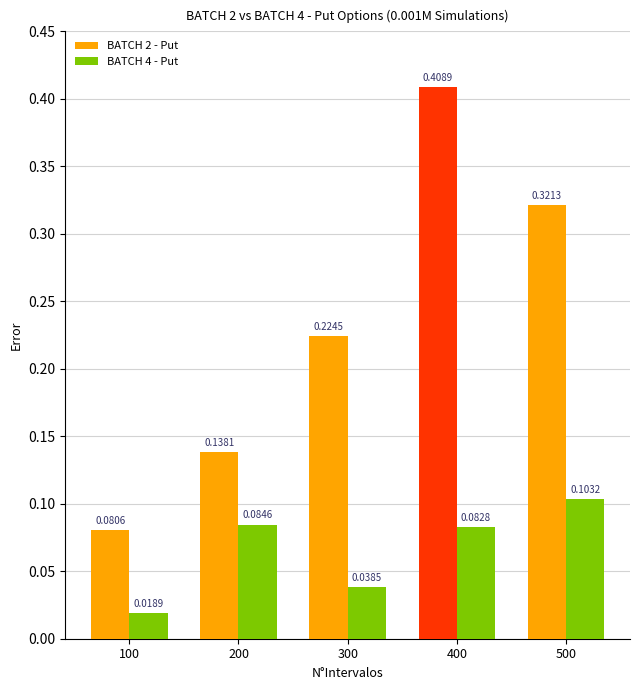

Rank the categories by BATCH 2 - Put value from highest to lowest.

400, 500, 300, 200, 100